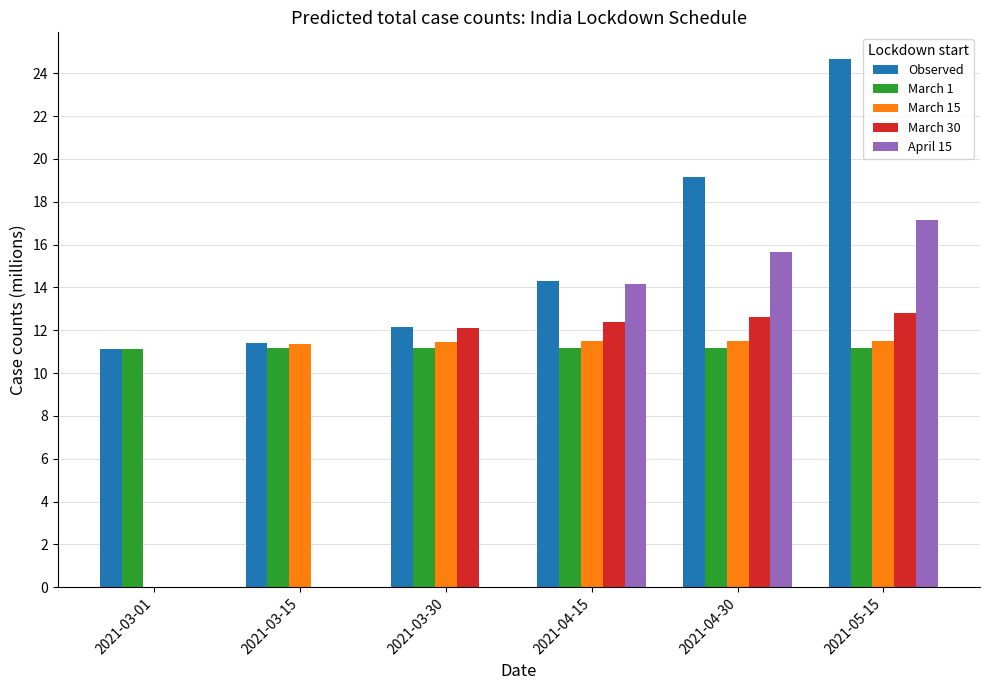

Which label corresponds to the largest value in the chart?

2021-05-15